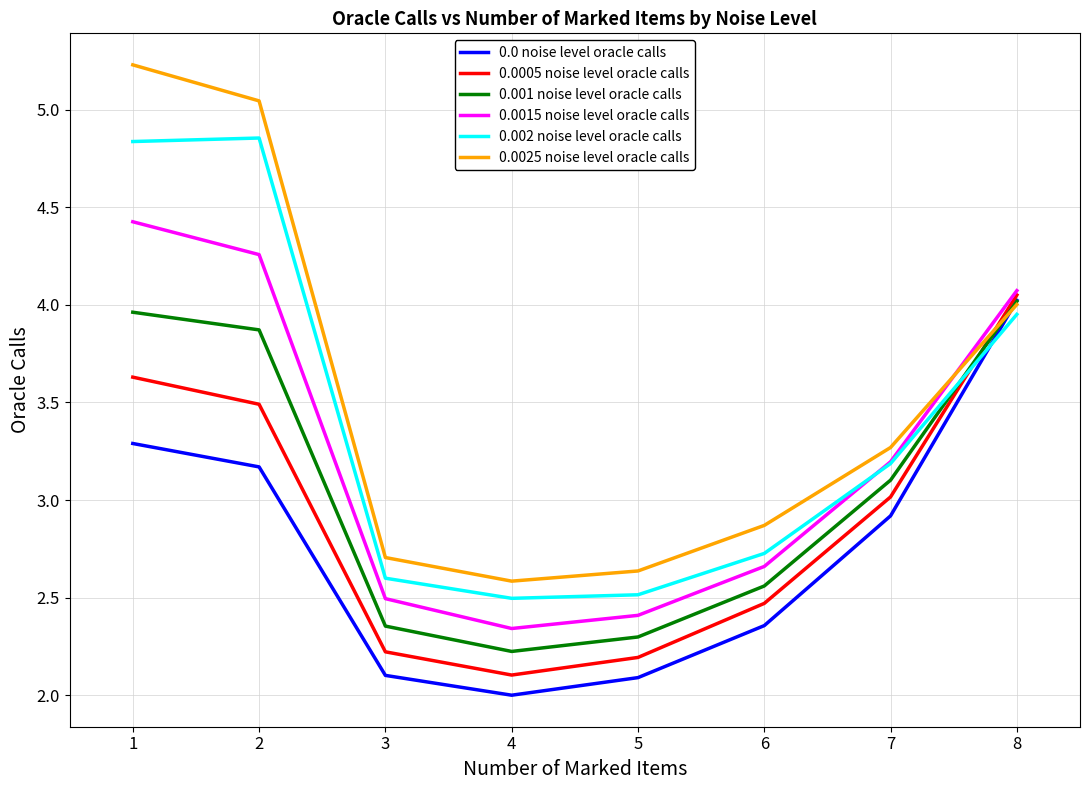

How many distinct data groups are displayed?

6